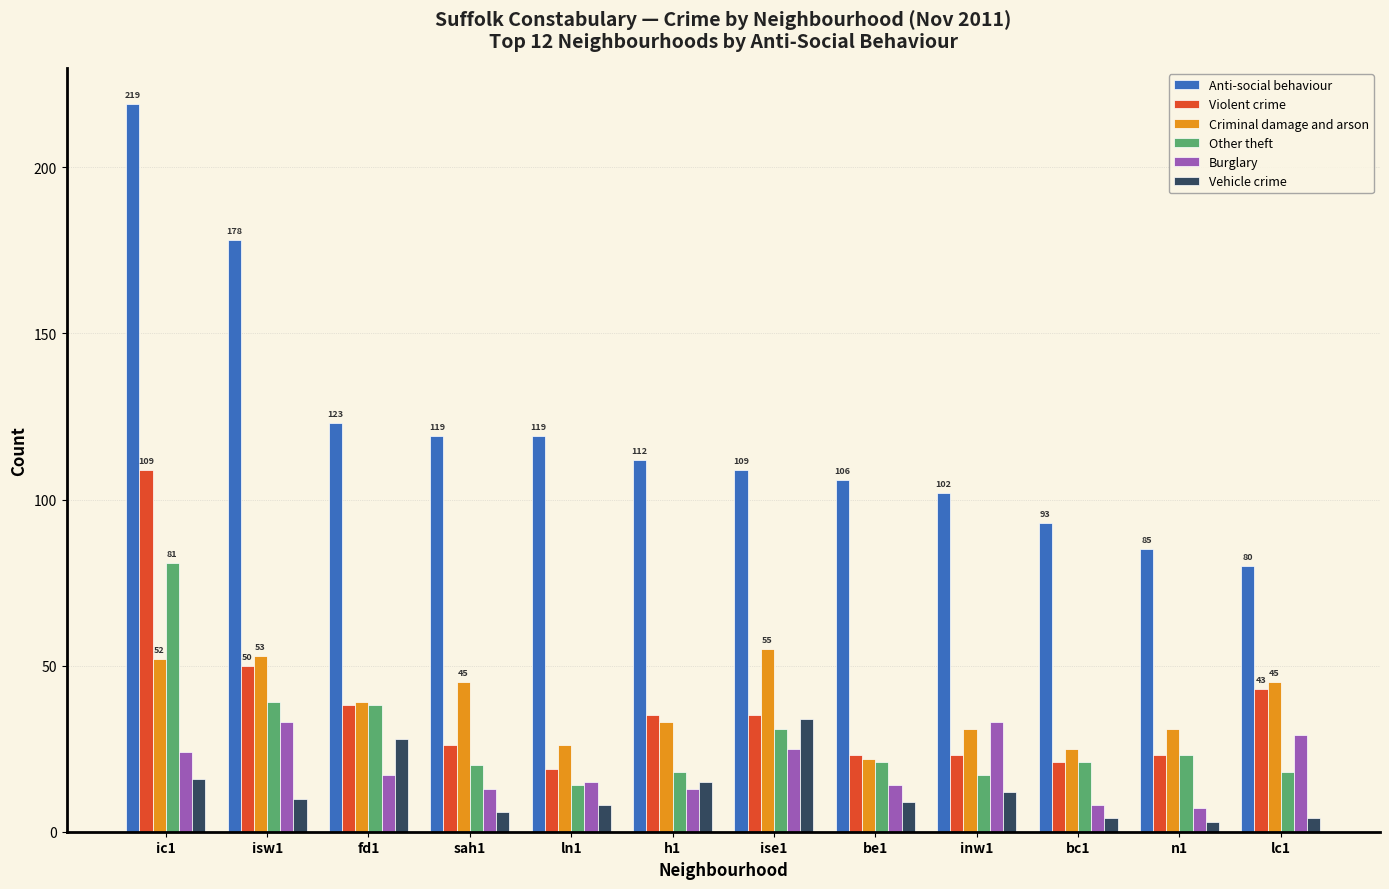

Is it true that Vehicle crime equals 10 at isw1?

True